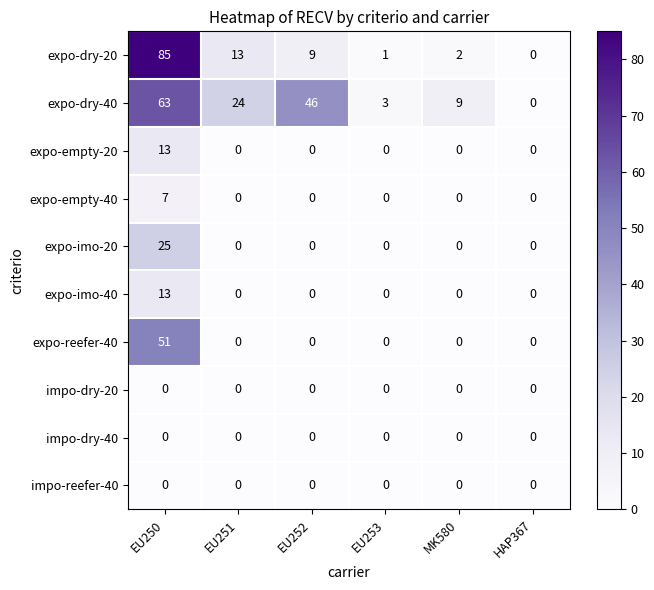

Which series changed the most between EU250 and EU252?

expo-dry-20